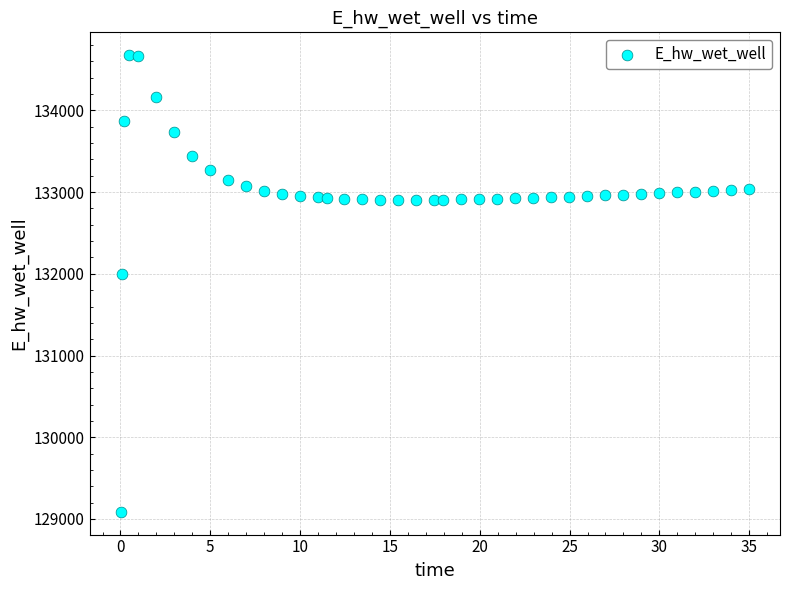

What is the range of X values (max minus min)?

34.9